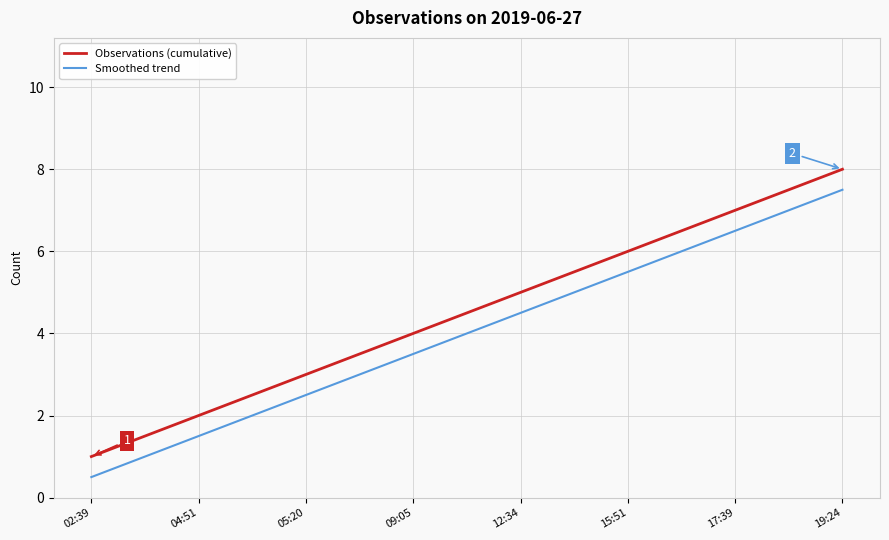

Does the chart have visible grid lines?

Yes